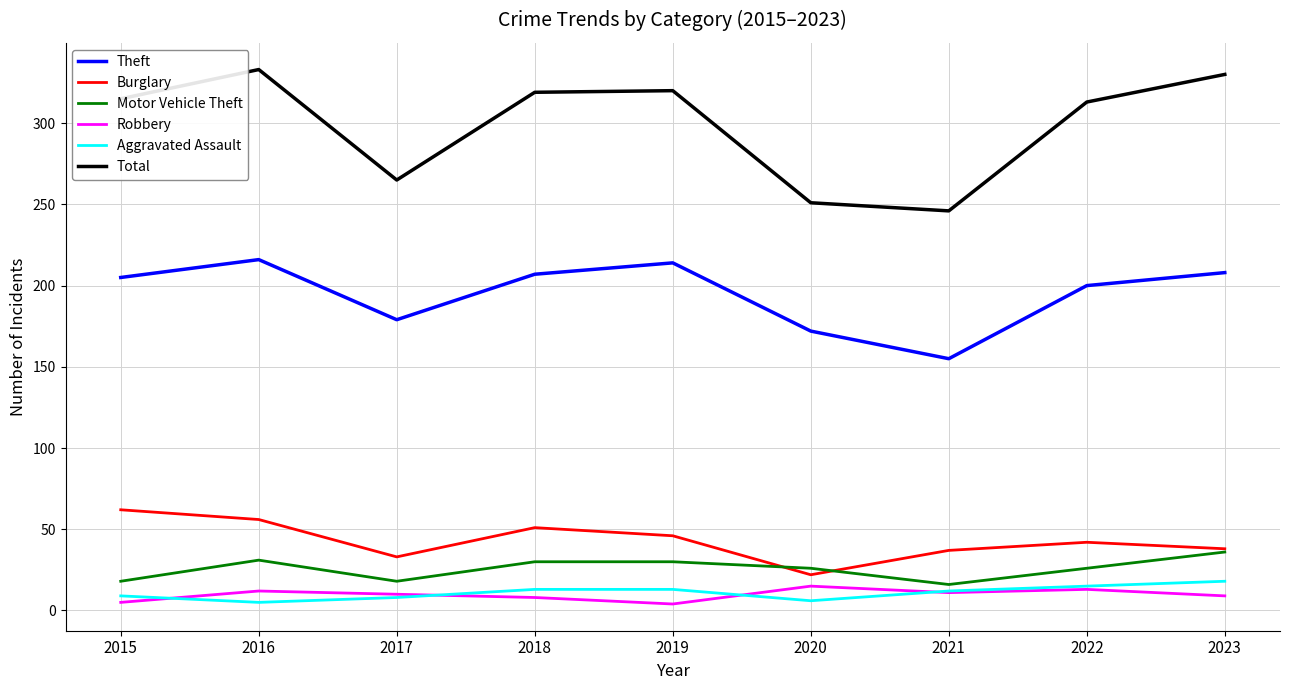

What is the total value across all series at 2018?

628